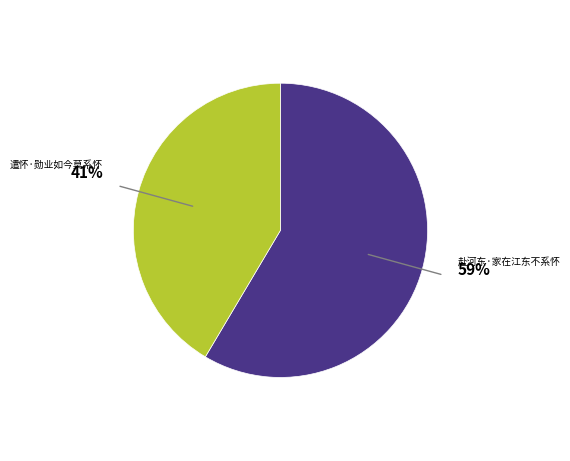

To the nearest percent, what is the average slice percentage?

50%